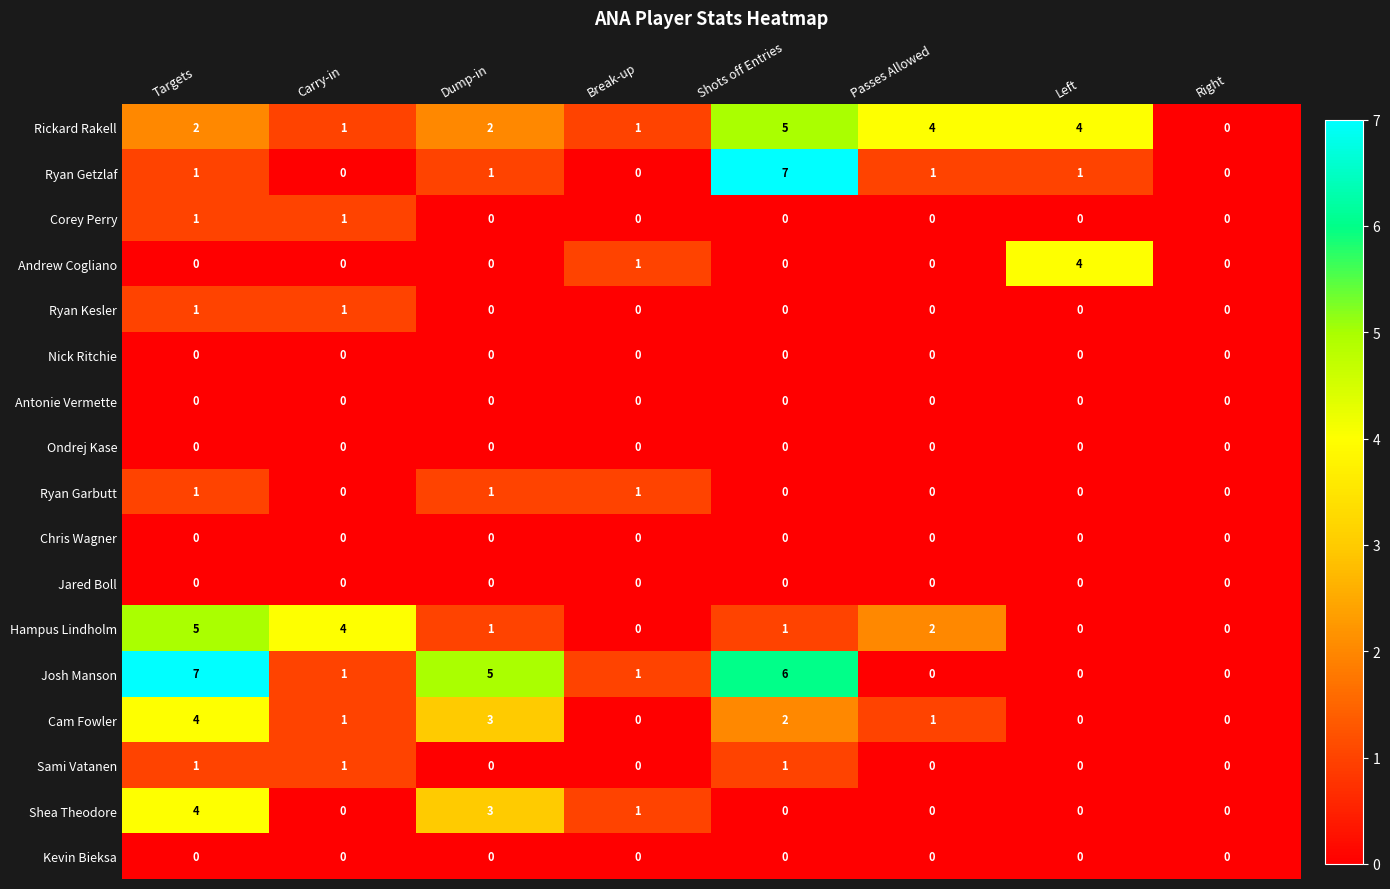

What is the difference between the second highest and minimum values in the Rickard Rakell series?

4